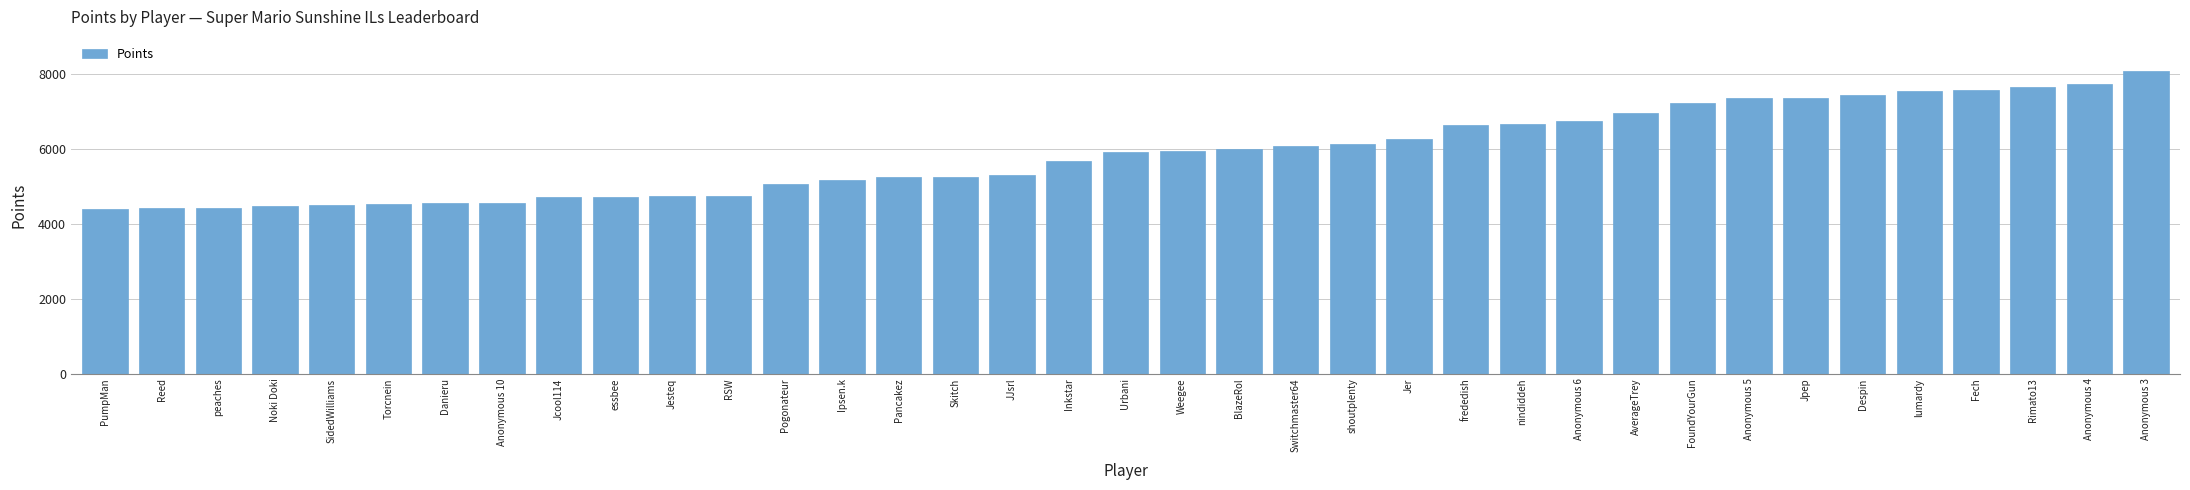

What is the difference between the second highest and second lowest values?

3333